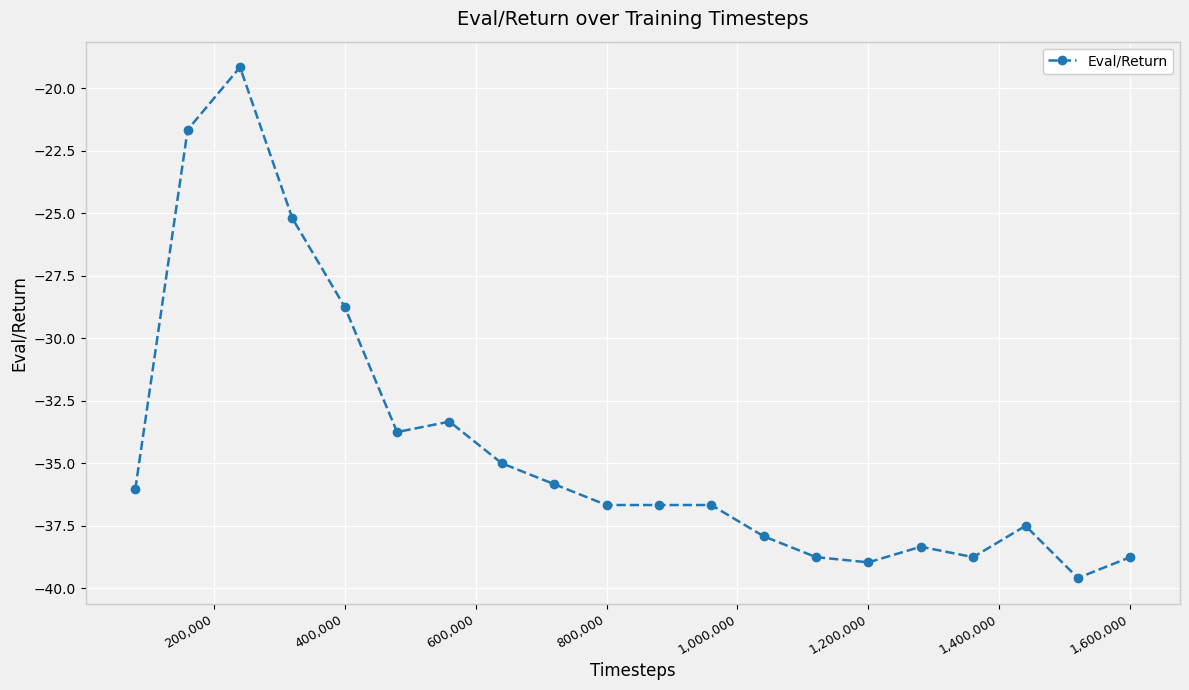

How many series are shown in this chart?

1